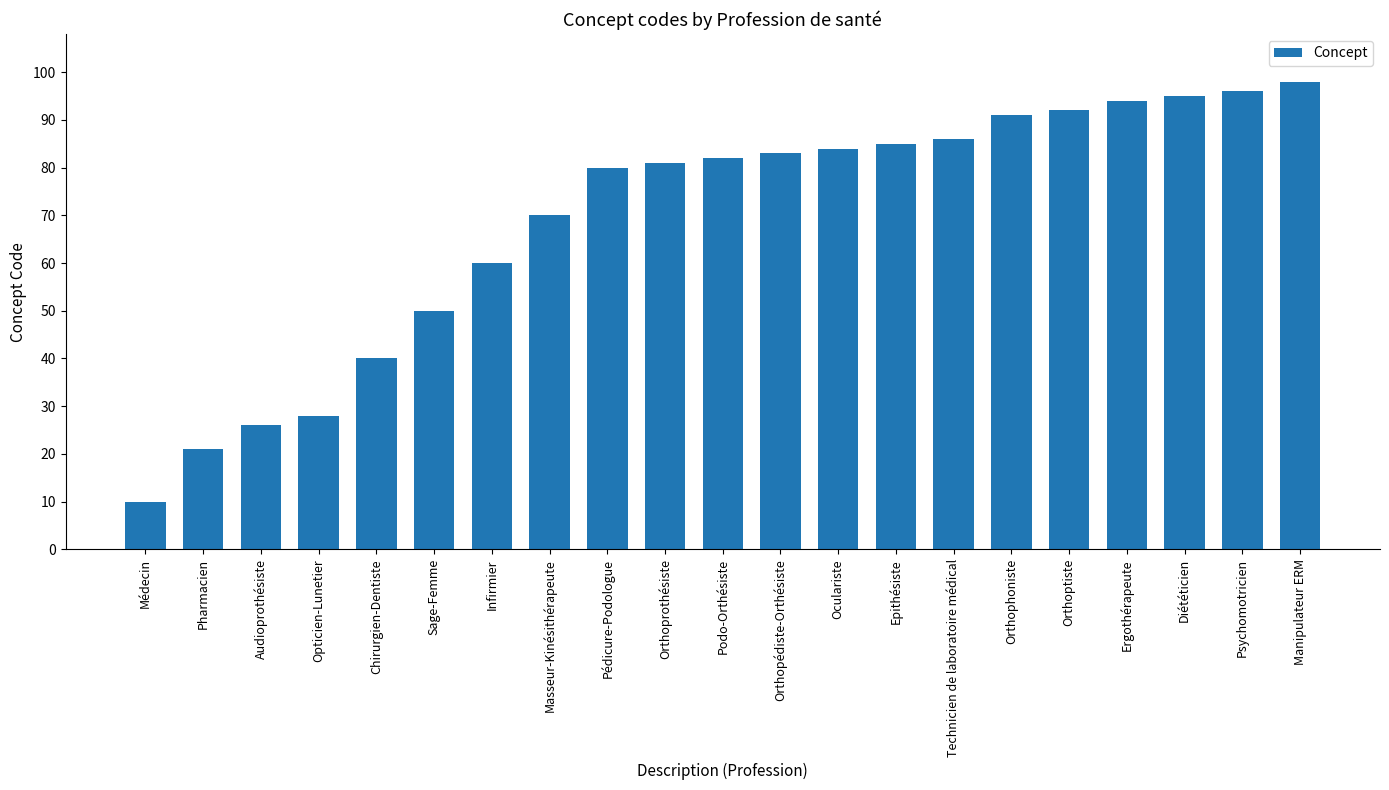

What value does the data have at Manipulateur ERM?

98